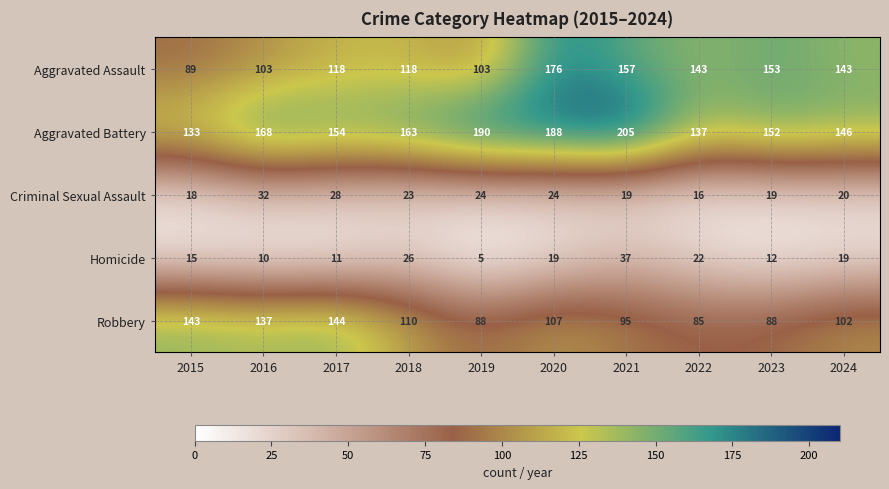

True or false: Criminal Sexual Assault has a value of 28 at 2017.

True